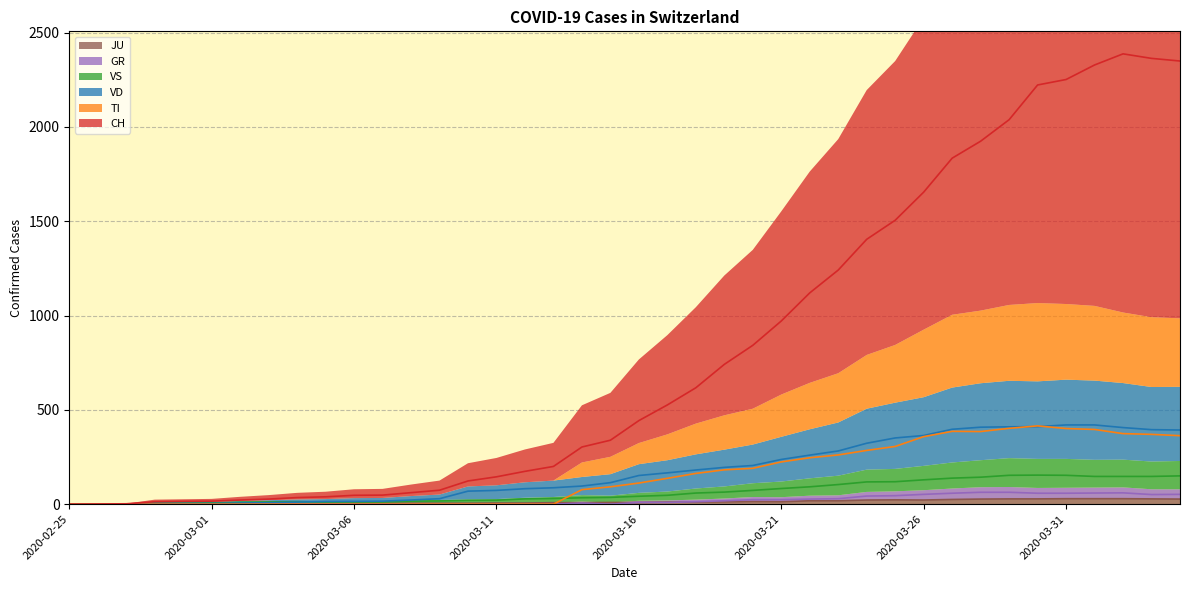

Reading right to left, what are all the values shown in this chart?

CH: 2020-04-04=2349	2020-04-03=2363	2020-04-02=2387	2020-04-01=2328	2020-03-31=2251	2020-03-30=2222	2020-03-29=2038	2020-03-28=1924	2020-03-27=1834	2020-03-26=1654	2020-03-25=1505	2020-03-24=1404	2020-03-23=1241	2020-03-22=1120	2020-03-21=971	2020-03-20=842	2020-03-19=741	2020-03-18=617	2020-03-17=526	2020-03-16=443	2020-03-15=339	2020-03-14=303	2020-03-13=200	2020-03-12=174	2020-03-11=145	2020-03-10=123	2020-03-09=74	2020-03-08=61	2020-03-07=48	2020-03-06=47	2020-03-05=39	2020-03-04=35	2020-03-03=27	2020-03-02=22	2020-03-01=16	2020-02-29=15	2020-02-28=13	2020-02-27=2	2020-02-26=1	2020-02-25=0
TI: 2020-04-04=363	2020-04-03=370	2020-04-02=374	2020-04-01=396	2020-03-31=401	2020-03-30=415	2020-03-29=402	2020-03-28=385	2020-03-27=386	2020-03-26=358	2020-03-25=306	2020-03-24=285	2020-03-23=261	2020-03-22=246	2020-03-21=224	2020-03-20=190	2020-03-19=182	2020-03-18=163	2020-03-17=137	2020-03-16=112	2020-03-15=92	2020-03-14=77	2020-03-13=0	2020-03-12=0	2020-03-11=0	2020-03-10=0	2020-03-09=0	2020-03-08=0	2020-03-07=0	2020-03-06=0	2020-03-05=0	2020-03-04=0	2020-03-03=0	2020-03-02=0	2020-03-01=0	2020-02-29=0	2020-02-28=0	2020-02-27=0	2020-02-26=0	2020-02-25=0
VD: 2020-04-04=393	2020-04-03=395	2020-04-02=406	2020-04-01=420	2020-03-31=420	2020-03-30=411	2020-03-29=410	2020-03-28=408	2020-03-27=397	2020-03-26=364	2020-03-25=351	2020-03-24=323	2020-03-23=282	2020-03-22=260	2020-03-21=237	2020-03-20=205	2020-03-19=195	2020-03-18=181	2020-03-17=166	2020-03-16=152	2020-03-15=114	2020-03-14=96	2020-03-13=87	2020-03-12=82	2020-03-11=73	2020-03-10=69	2020-03-09=29	2020-03-08=22	2020-03-07=16	2020-03-06=15	2020-03-05=14	2020-03-04=11	2020-03-03=8	2020-03-02=6	2020-03-01=4	2020-02-29=4	2020-02-28=4	2020-02-27=0	2020-02-26=0	2020-02-25=0
VS: 2020-04-04=150	2020-04-03=147	2020-04-02=147	2020-04-01=147	2020-03-31=153	2020-03-30=154	2020-03-29=153	2020-03-28=143	2020-03-27=138	2020-03-26=129	2020-03-25=119	2020-03-24=118	2020-03-23=104	2020-03-22=92	2020-03-21=83	2020-03-20=73	2020-03-19=64	2020-03-18=59	2020-03-17=47	2020-03-16=42	2020-03-15=36	2020-03-14=34	2020-03-13=30	2020-03-12=28	2020-03-11=21	2020-03-10=20	2020-03-09=17	2020-03-08=16	2020-03-07=12	2020-03-06=12	2020-03-05=11	2020-03-04=13	2020-03-03=12	2020-03-02=10	2020-03-01=7	2020-02-29=6	2020-02-28=6	2020-02-27=0	2020-02-26=0	2020-02-25=0
GR: 2020-04-04=52	2020-04-03=51	2020-04-02=60	2020-04-01=59	2020-03-31=58	2020-03-30=58	2020-03-29=63	2020-03-28=63	2020-03-27=58	2020-03-26=52	2020-03-25=45	2020-03-24=43	2020-03-23=29	2020-03-22=27	2020-03-21=24	2020-03-20=24	2020-03-19=18	2020-03-18=13	2020-03-17=9	2020-03-16=9	2020-03-15=0	2020-03-14=6	2020-03-13=0	2020-03-12=0	2020-03-11=0	2020-03-10=0	2020-03-09=0	2020-03-08=0	2020-03-07=0	2020-03-06=0	2020-03-05=0	2020-03-04=0	2020-03-03=0	2020-03-02=0	2020-03-01=0	2020-02-29=0	2020-02-28=0	2020-02-27=0	2020-02-26=0	2020-02-25=0
JU: 2020-04-04=27	2020-04-03=28	2020-04-02=29	2020-04-01=29	2020-03-31=29	2020-03-30=28	2020-03-29=28	2020-03-28=27	2020-03-27=25	2020-03-26=22	2020-03-25=23	2020-03-24=22	2020-03-23=18	2020-03-22=18	2020-03-21=13	2020-03-20=14	2020-03-19=12	2020-03-18=11	2020-03-17=11	2020-03-16=9	2020-03-15=9	2020-03-14=8	2020-03-13=8	2020-03-12=6	2020-03-11=6	2020-03-10=5	2020-03-09=5	2020-03-08=5	2020-03-07=5	2020-03-06=5	2020-03-05=2	2020-03-04=1	2020-03-03=1	2020-03-02=1	2020-03-01=1	2020-02-29=1	2020-02-28=1	2020-02-27=1	2020-02-26=0	2020-02-25=0